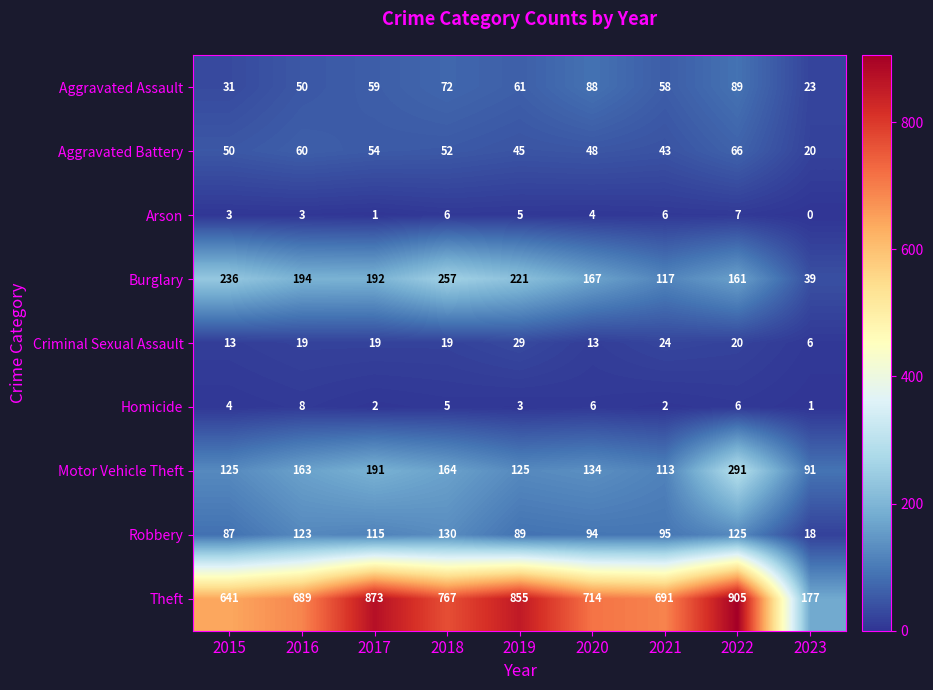

How many distinct data groups are displayed?

9